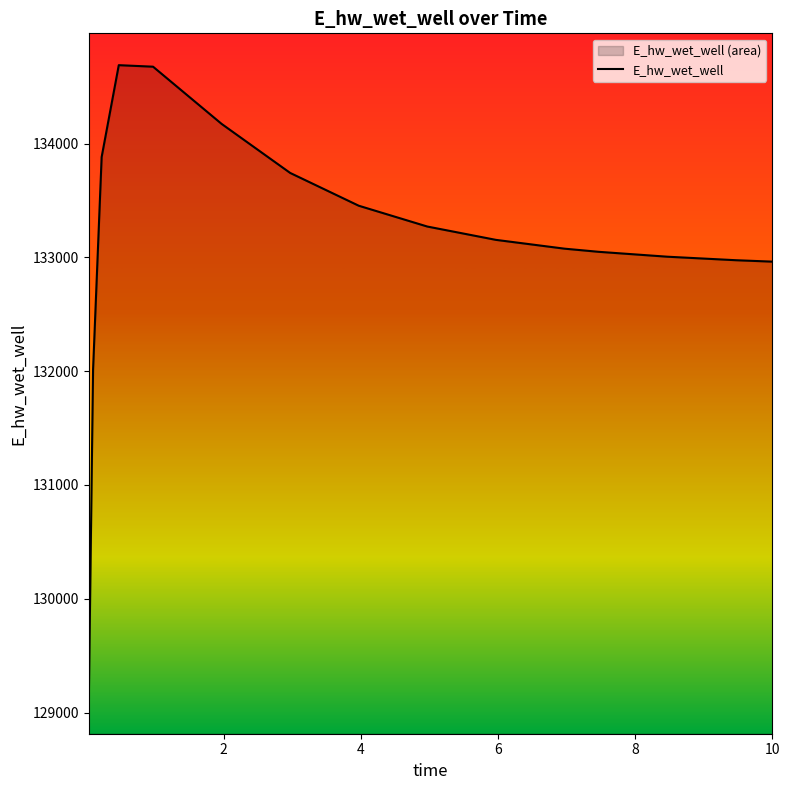

What is the difference between the maximum and minimum values?

5596.6